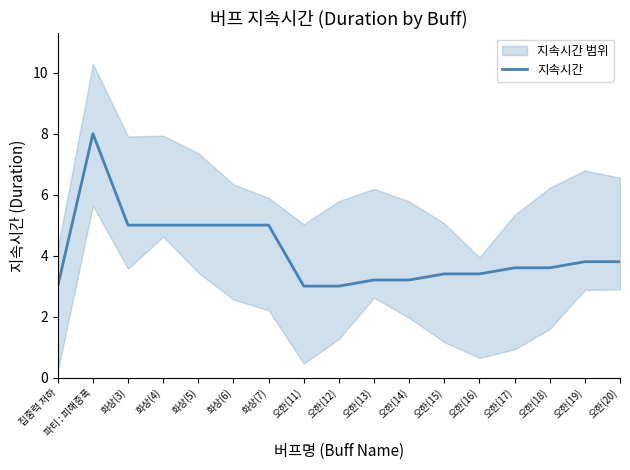

How many interior local peaks (higher than both neighbors) does the data have?

1